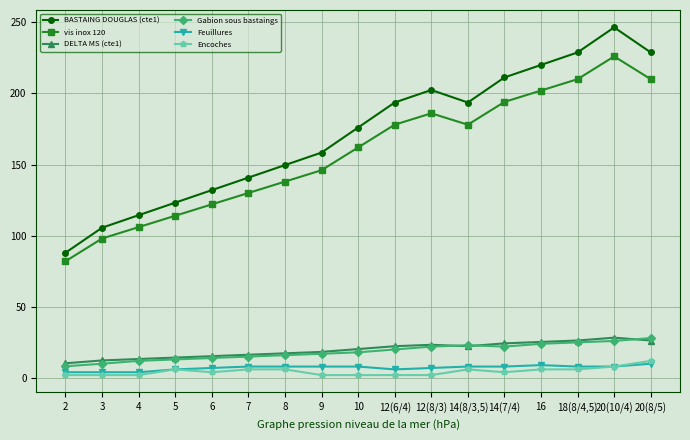

Between 14(7/4) and 20(8/5), which series saw the biggest shift?

BASTAING DOUGLAS (cte1)